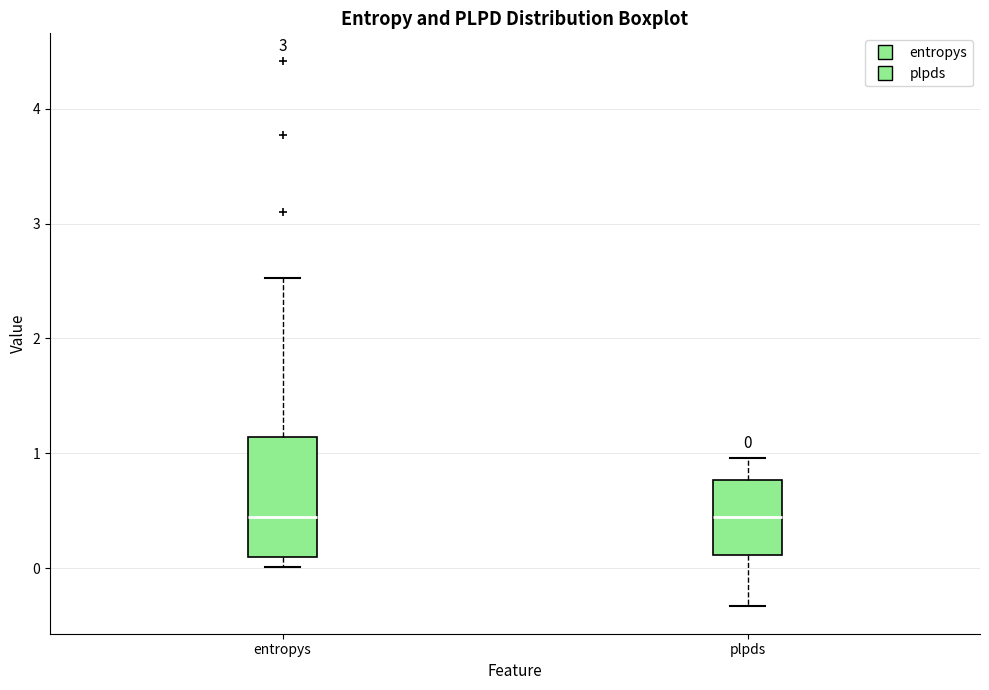

Which box is the tallest, from its lower edge to its upper edge?

entropys